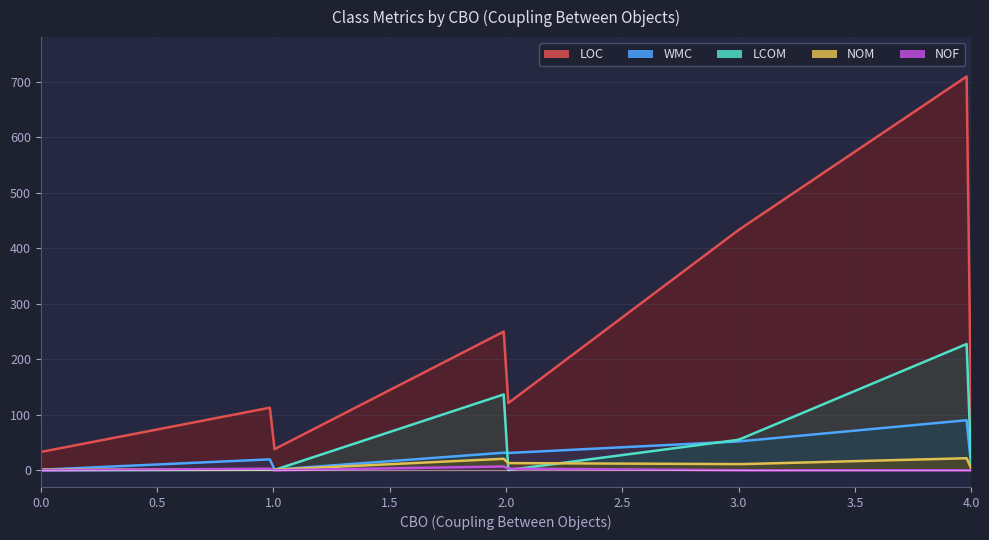

Which series has the largest range (max minus min)?

loc